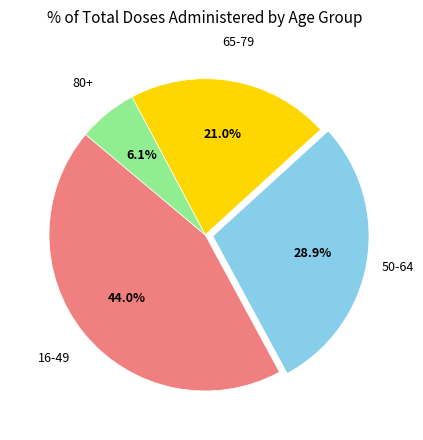

Is there any slice that represents more than half of the pie?

No